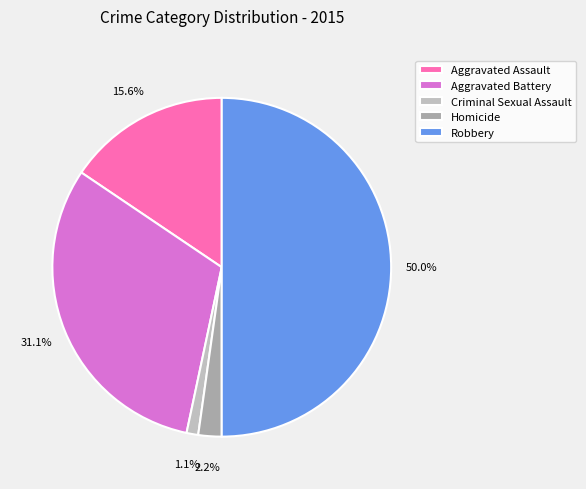

True or false: Aggravated Battery accounts for 36% of the total.

False